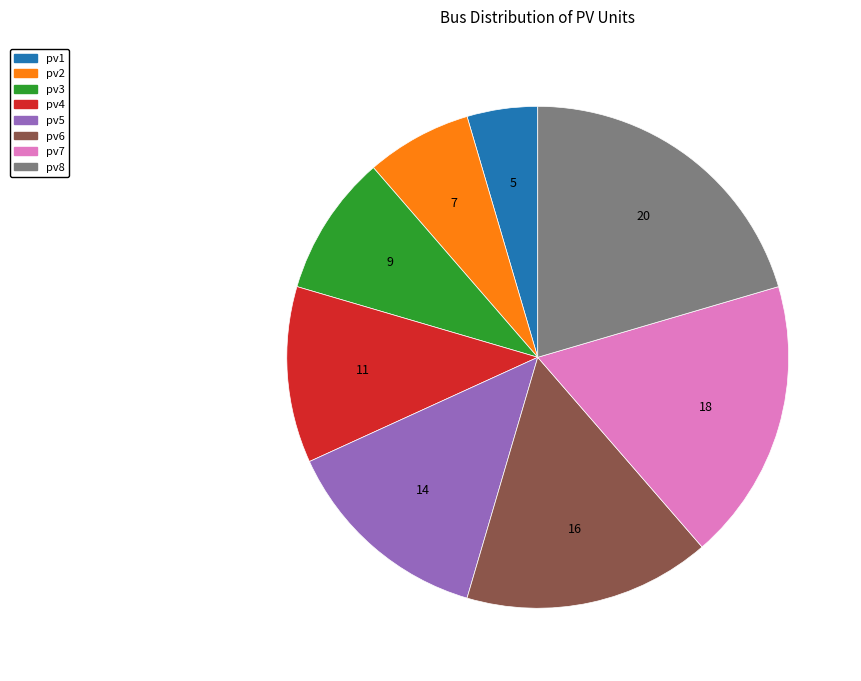

Rank the categories by value from highest to lowest.

pv8, pv7, pv6, pv5, pv4, pv3, pv2, pv1